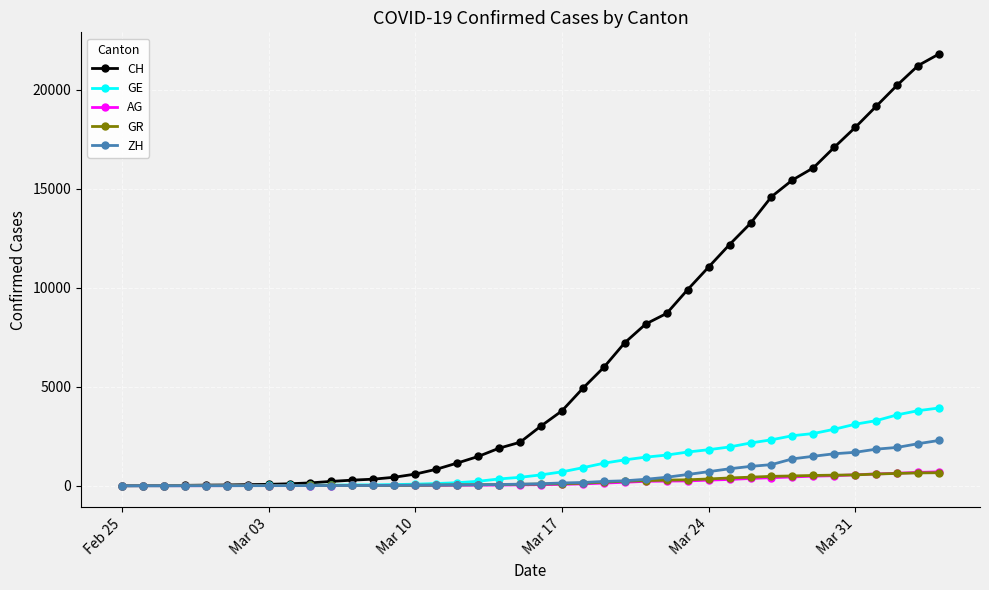

Which series has the largest total across all categories?

CH